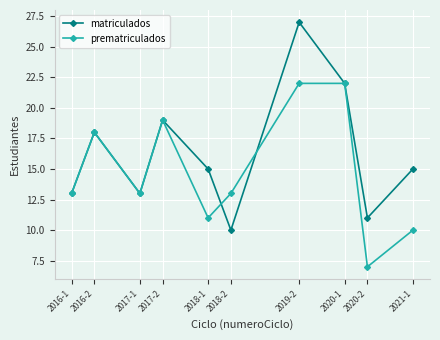

Which series has the largest range (max minus min)?

matriculados